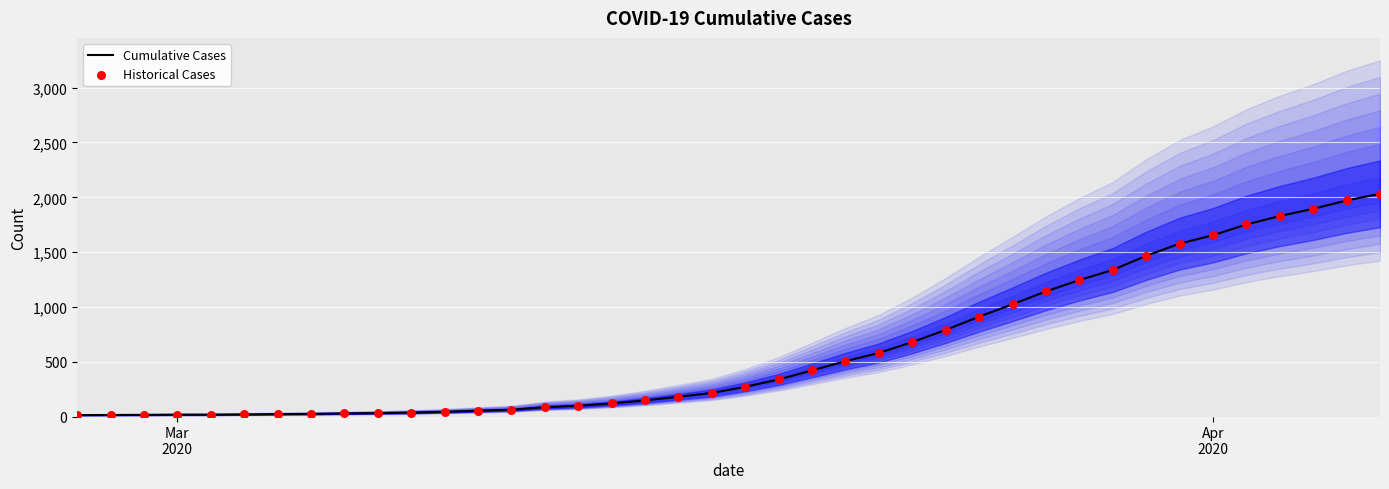

Which series contains the highest Y value?

Cumulative Cases